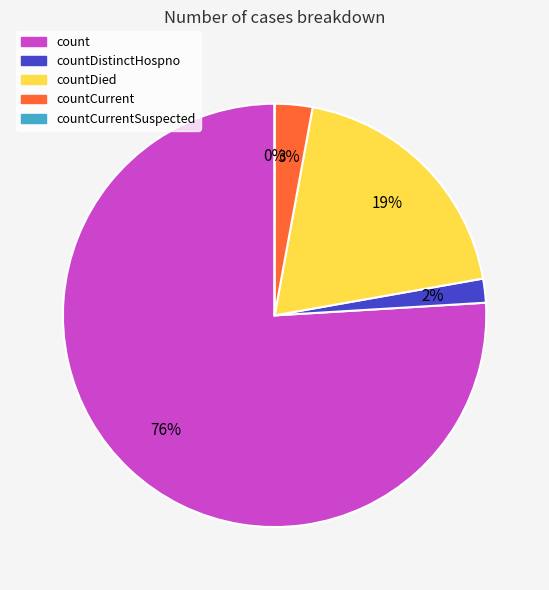

Which slice represents more than half of the pie?

count